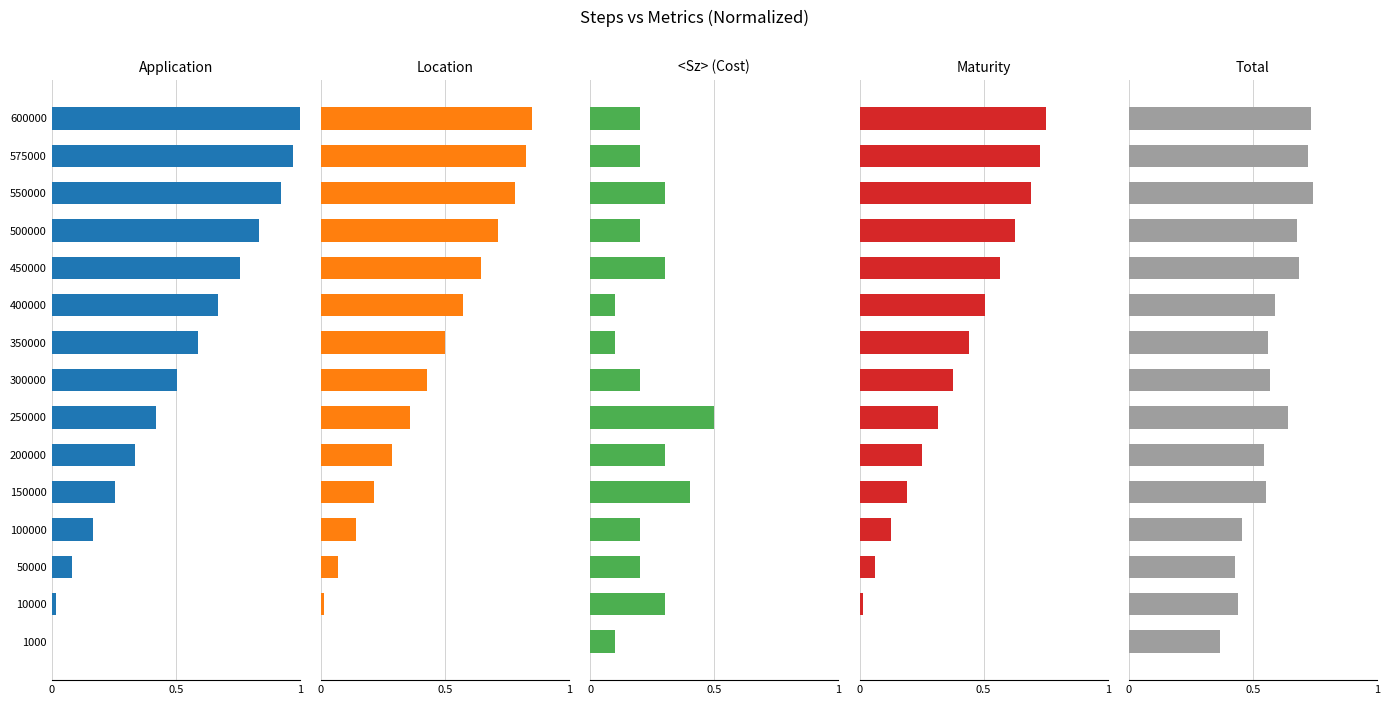

How many groups of bars are there?

15